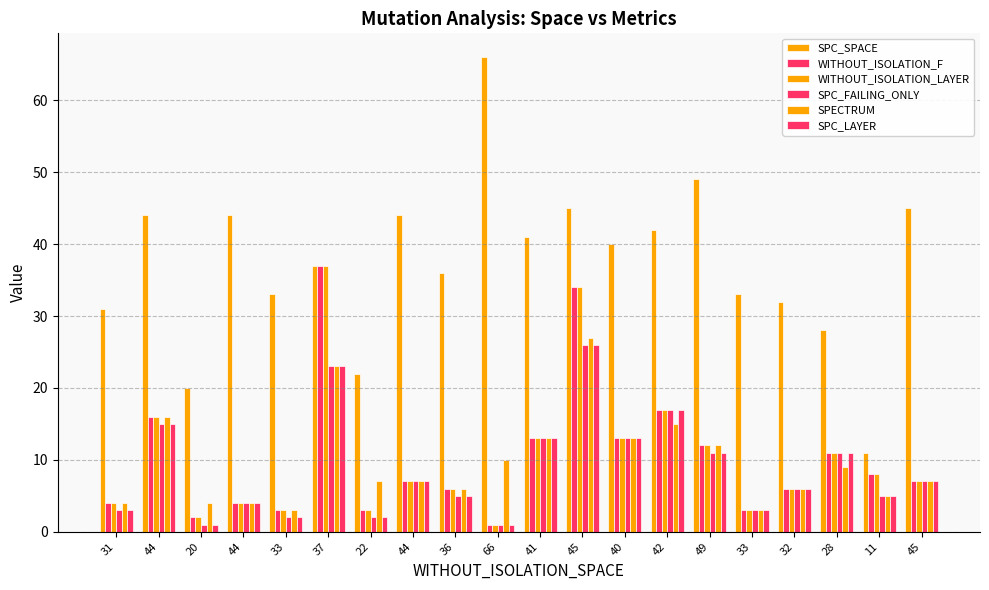

How many values in the SPC_LAYER series are below 7?

10